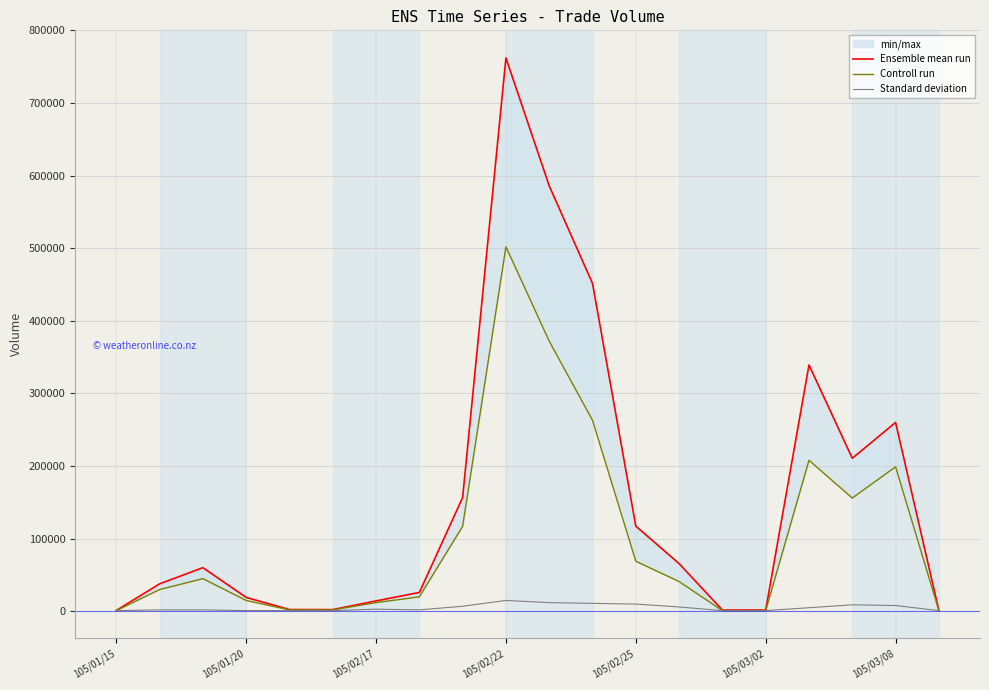

How many lines are shown in the chart?

3